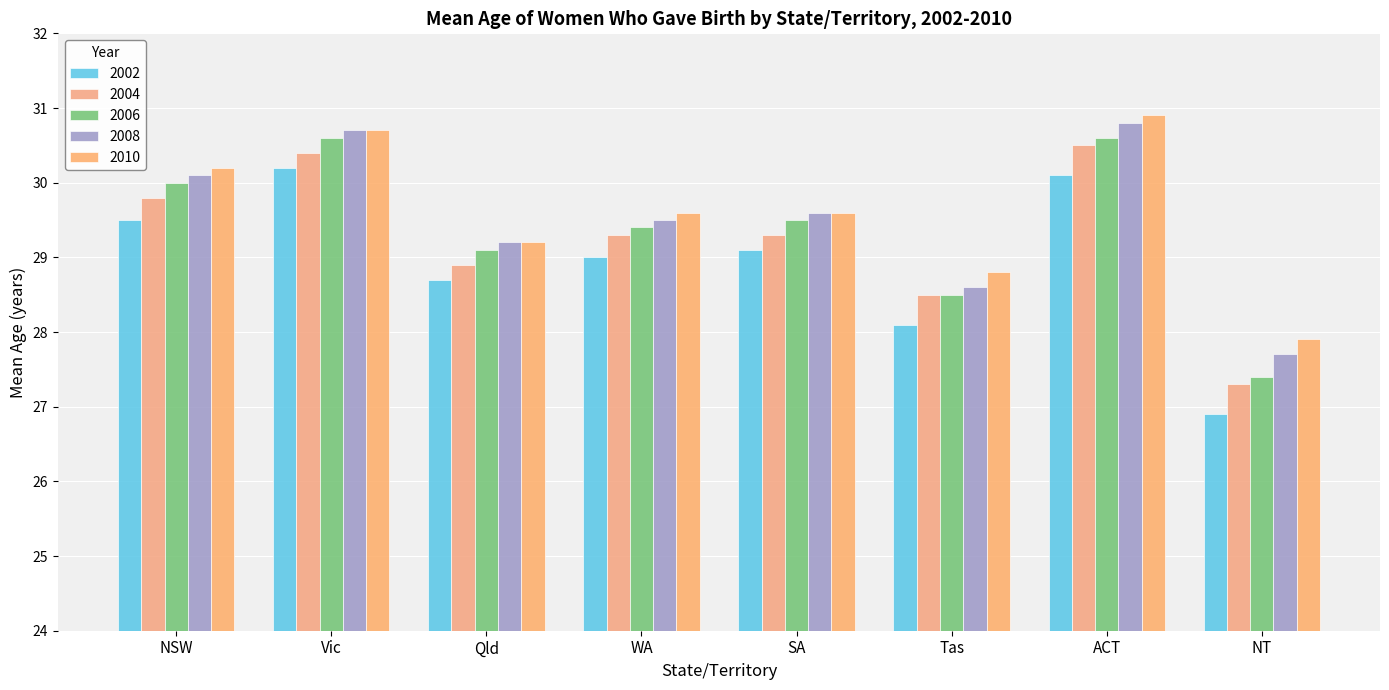

Which series changed the most between NSW and SA?

2010